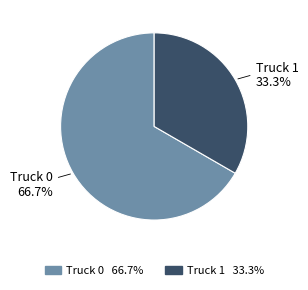

To the nearest percent, what is the combined percentage of Truck 0 and Truck 1?

100%